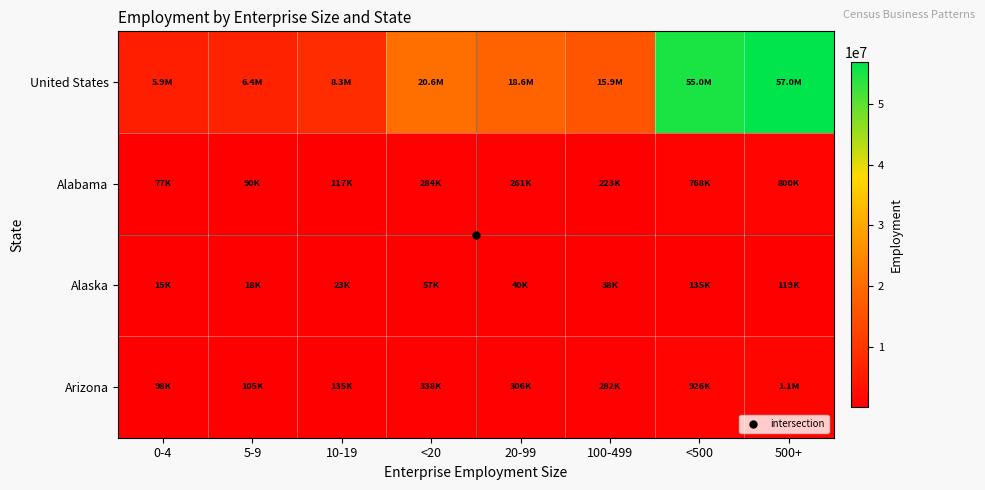

What is the total value across all series at <20?

21252975